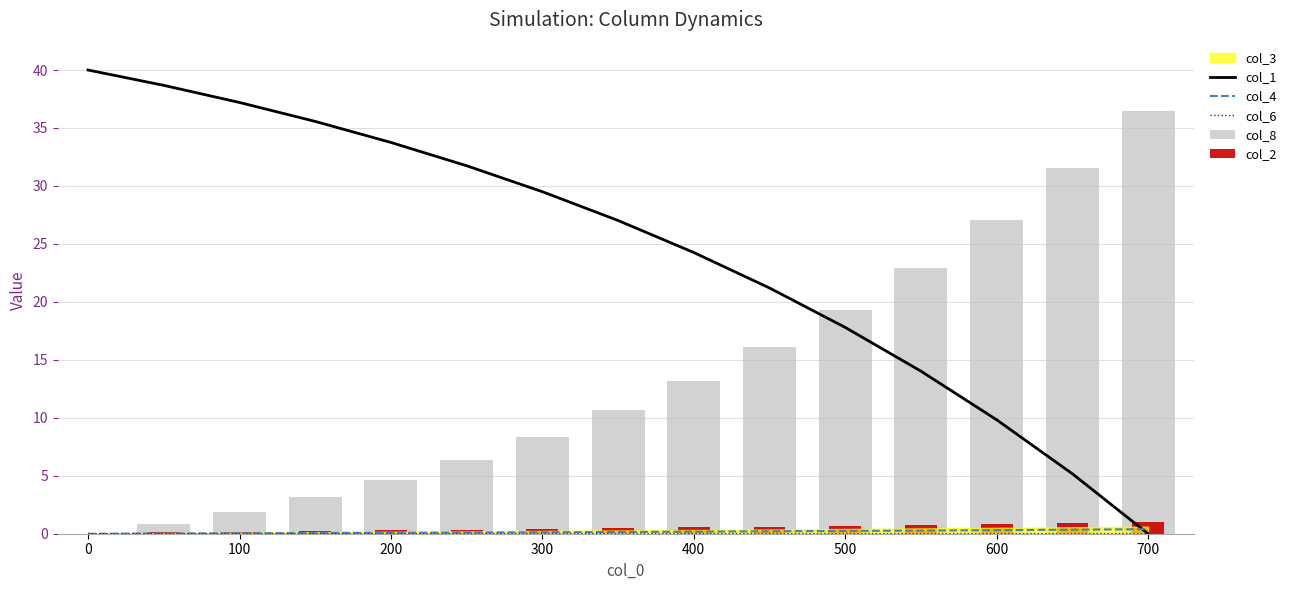

At which label does col_1 reach its minimum?

700